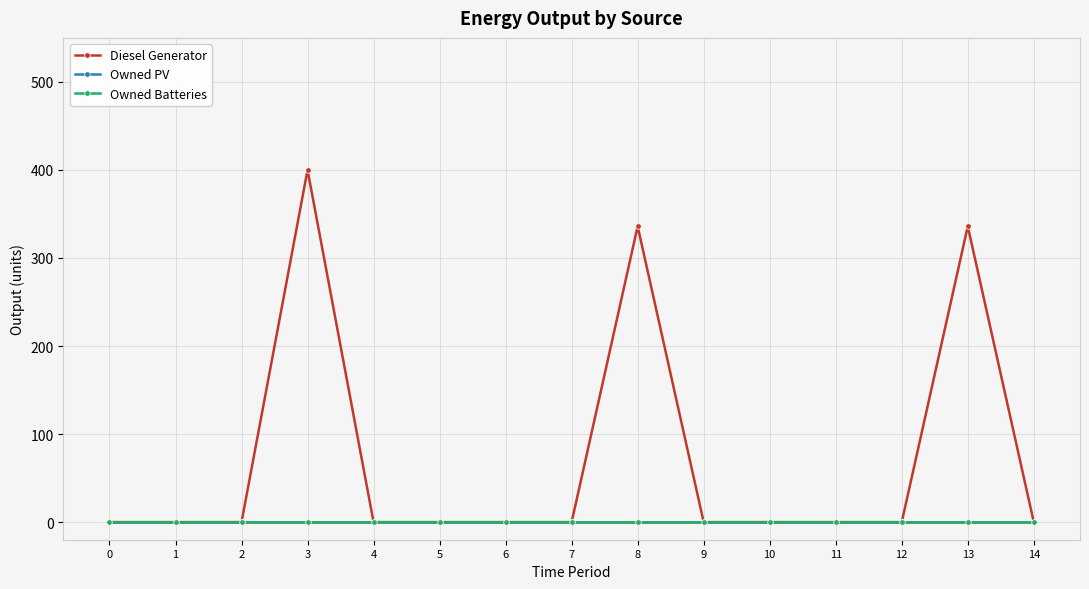

Is this an area chart (filled region under the line)?

No